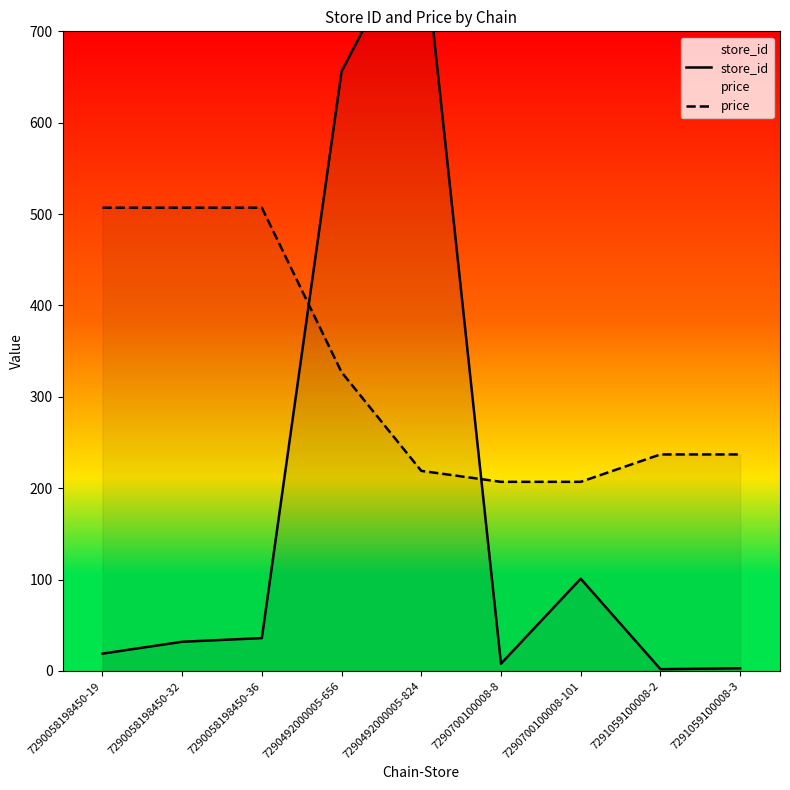

At which label is store_id closest to 413?

7290492000005-656